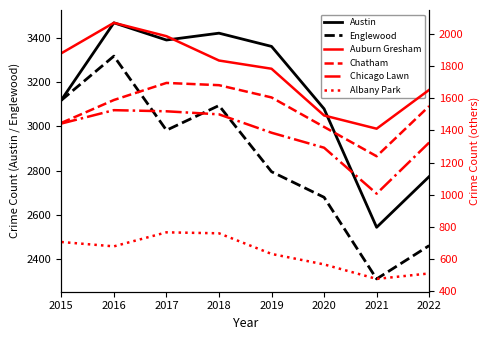

Where is Chicago Lawn nearest to the value 1266?

2020